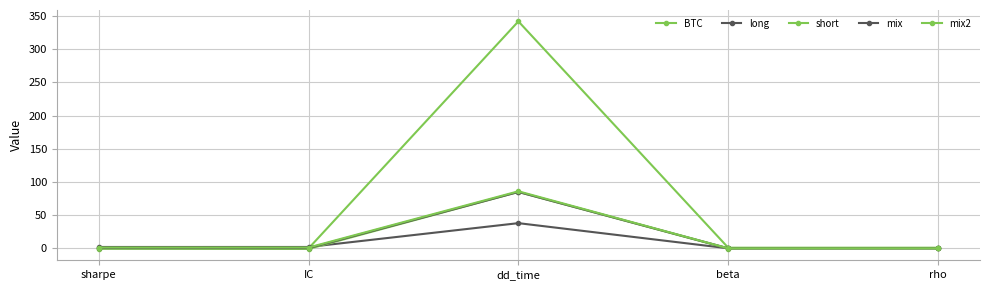

At which label does mix2 first exceed 1?

sharpe